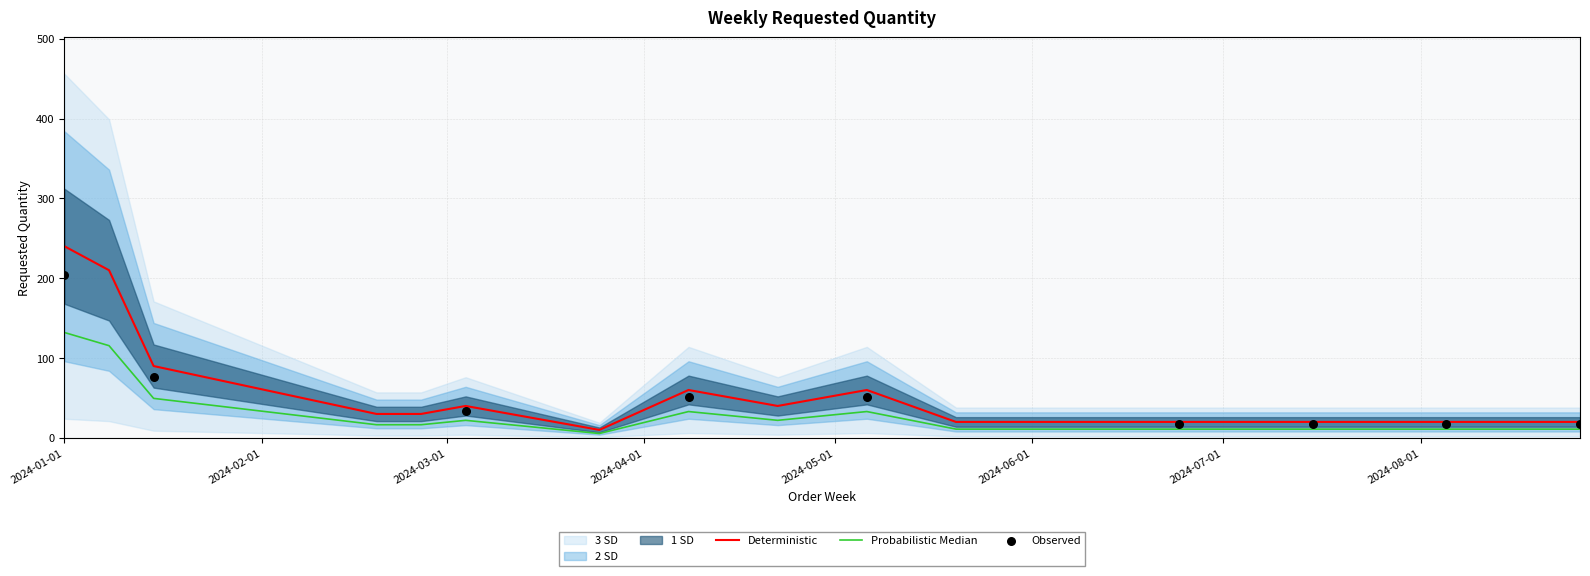

Between 2024-06-10 and 2024-04-22, which is larger?

2024-04-22